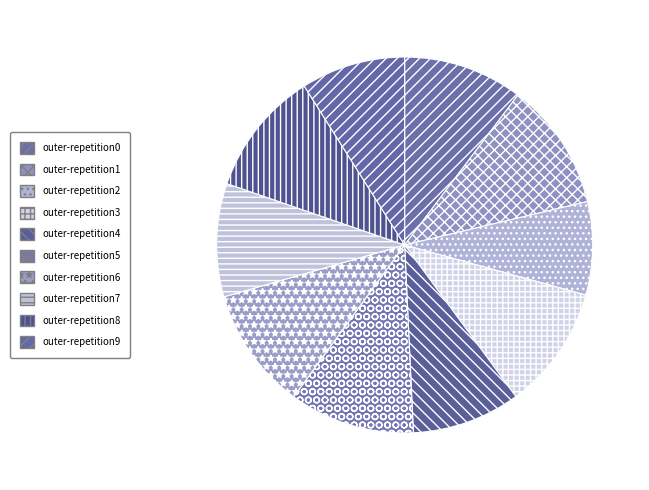

Count the number of slices in the pie.

10